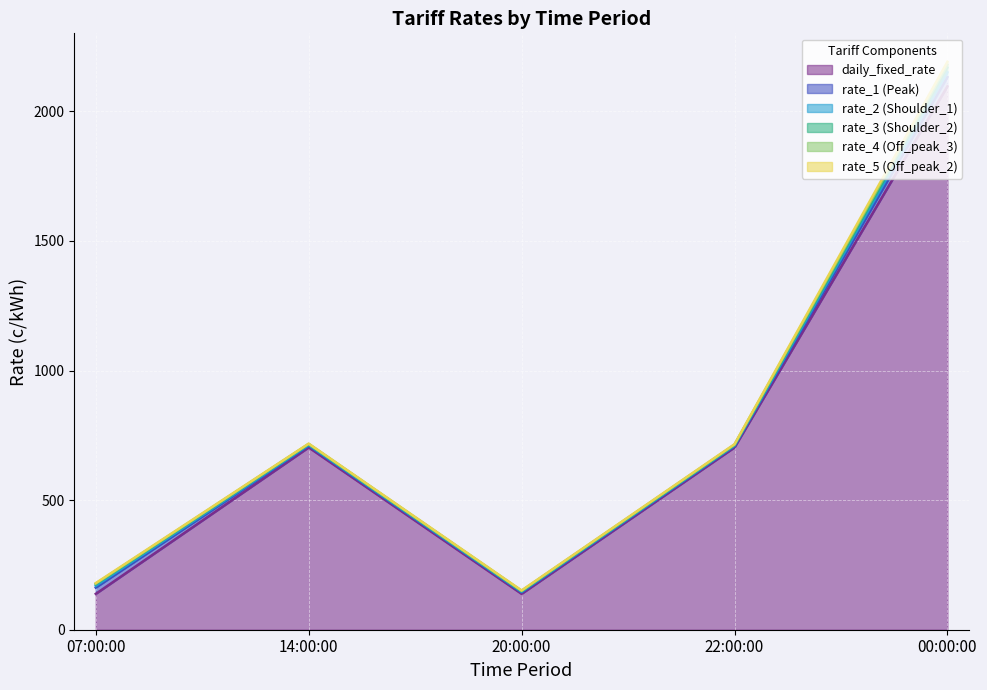

What is the difference between the daily_fixed_rate values at 22:00:00 and 07:00:00?

564.9